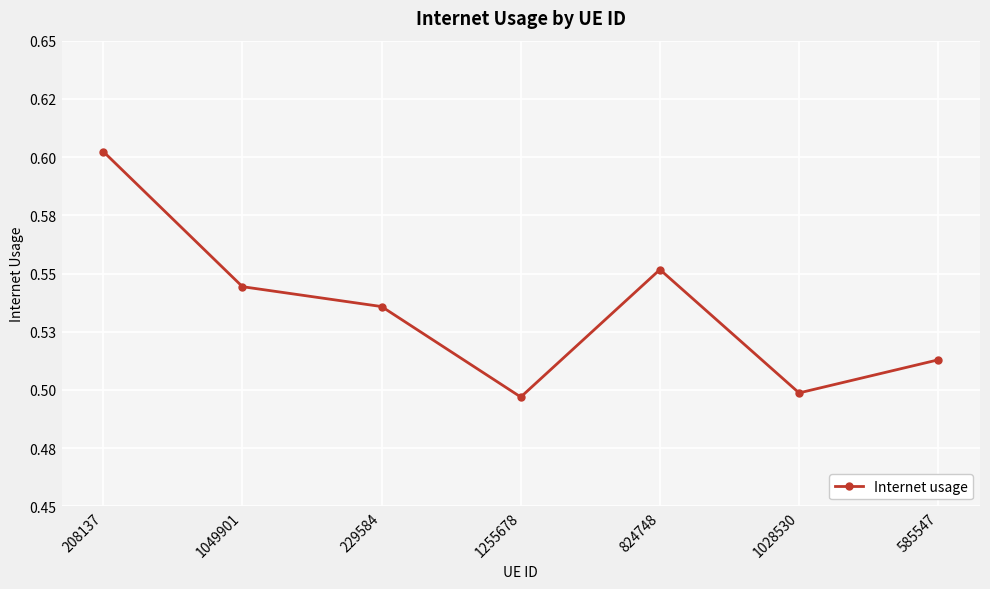

The value at 1255678 is 0.8. True or false?

False